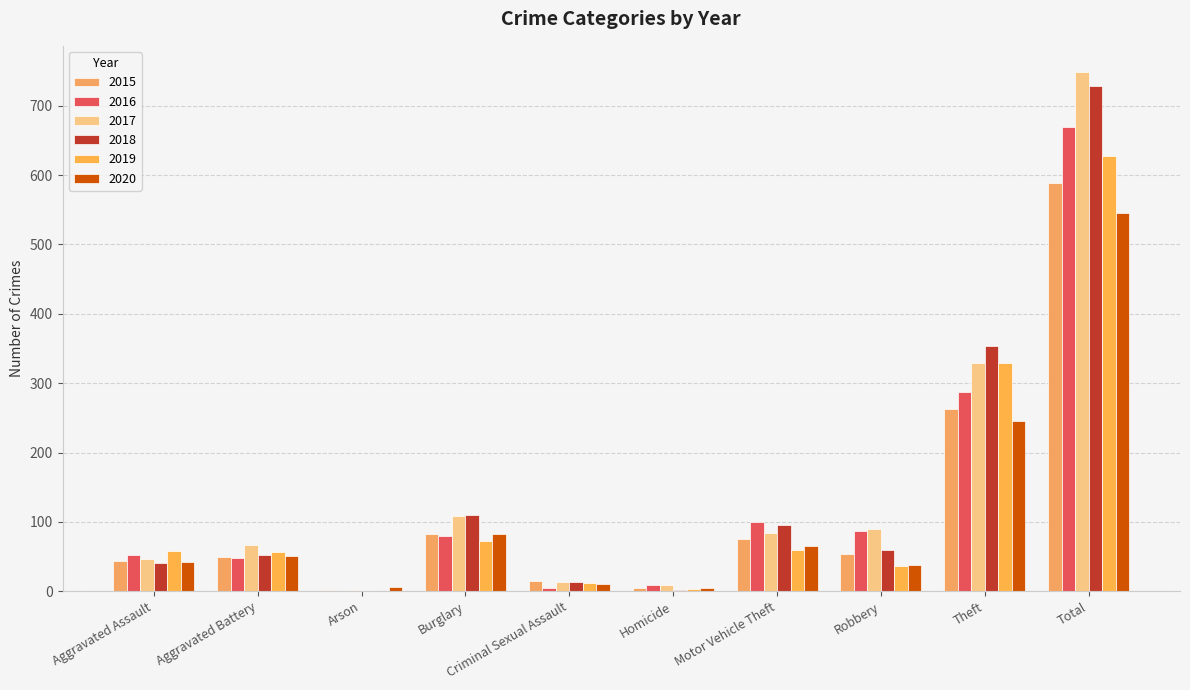

What is the minimum value shown in the chart?

1